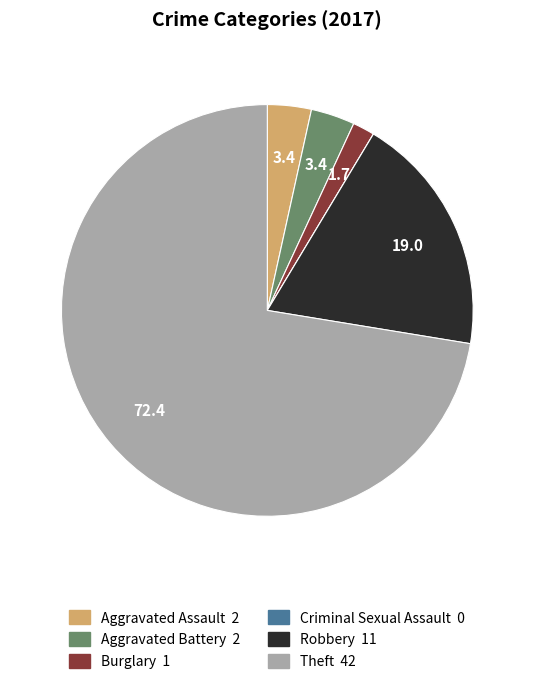

True or false: Robbery accounts for 9% of the total.

False